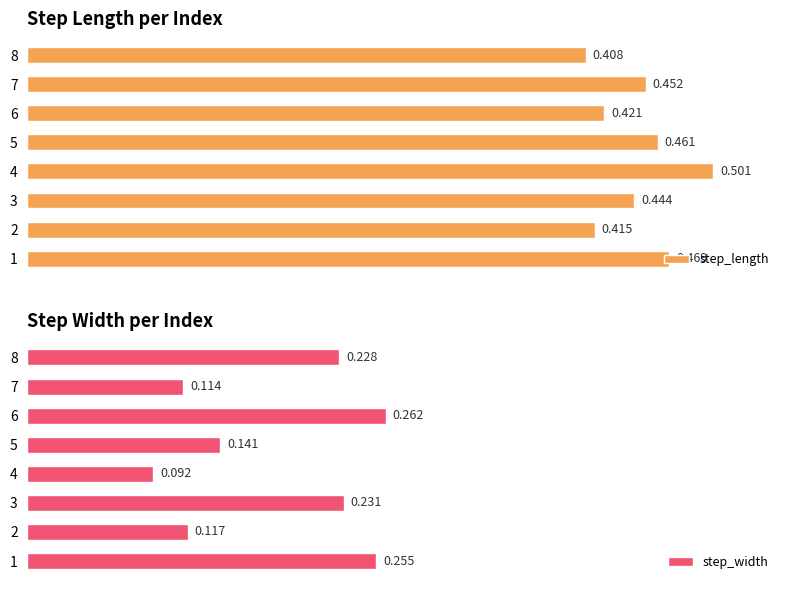

Does the chart contain stacked bars?

No